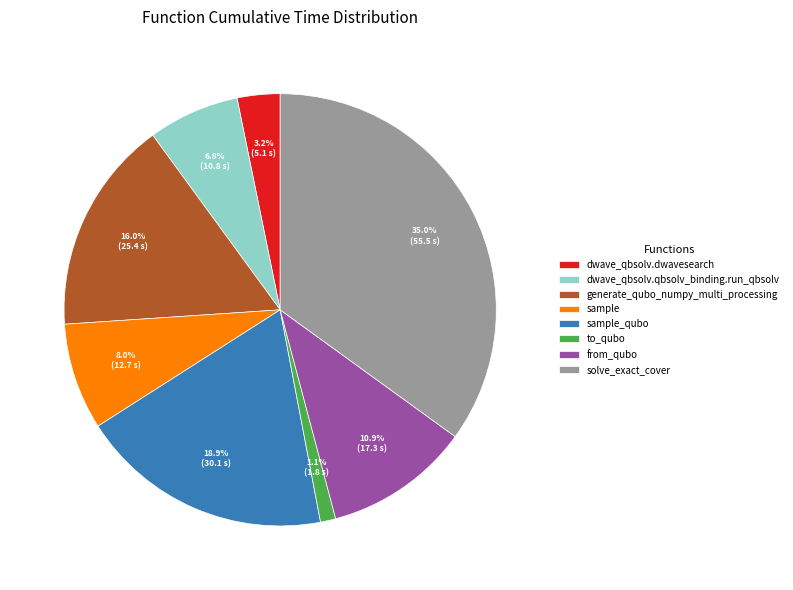

What is the total percentage of to_qubo and dwave_qbsolv.dwavesearch?

4.3%